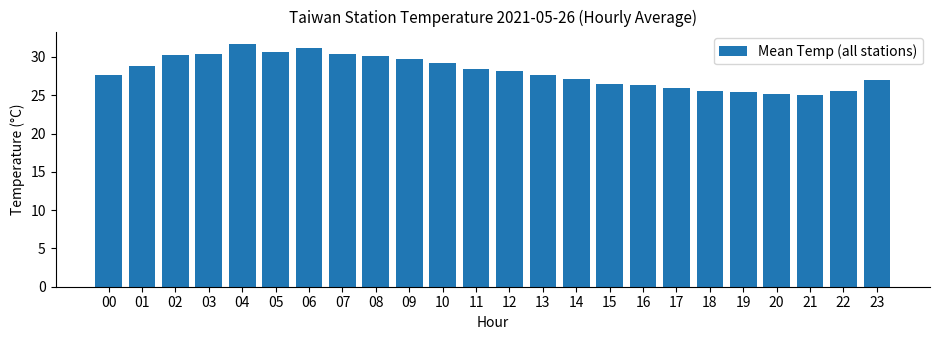

What is the minimum value shown in the chart?

25.0